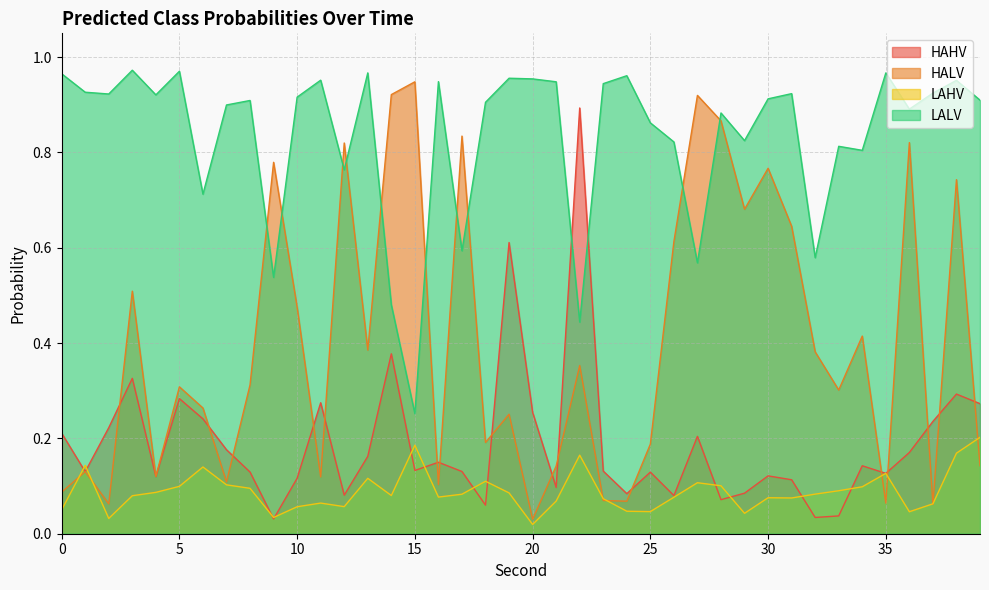

What is the difference between the maximum and minimum values in the LALV series?

0.7